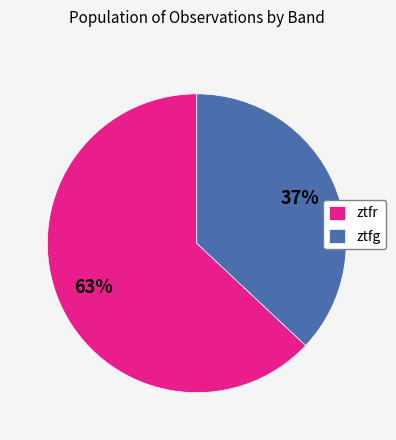

The ztfr slice represents 49% of the pie. True or false?

False